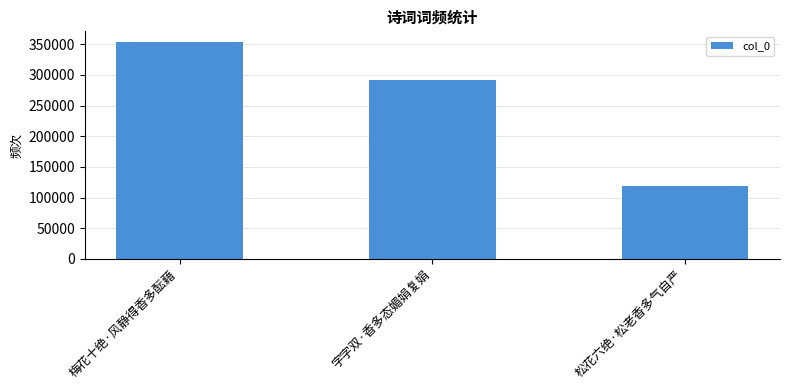

How many series are shown in this chart?

1